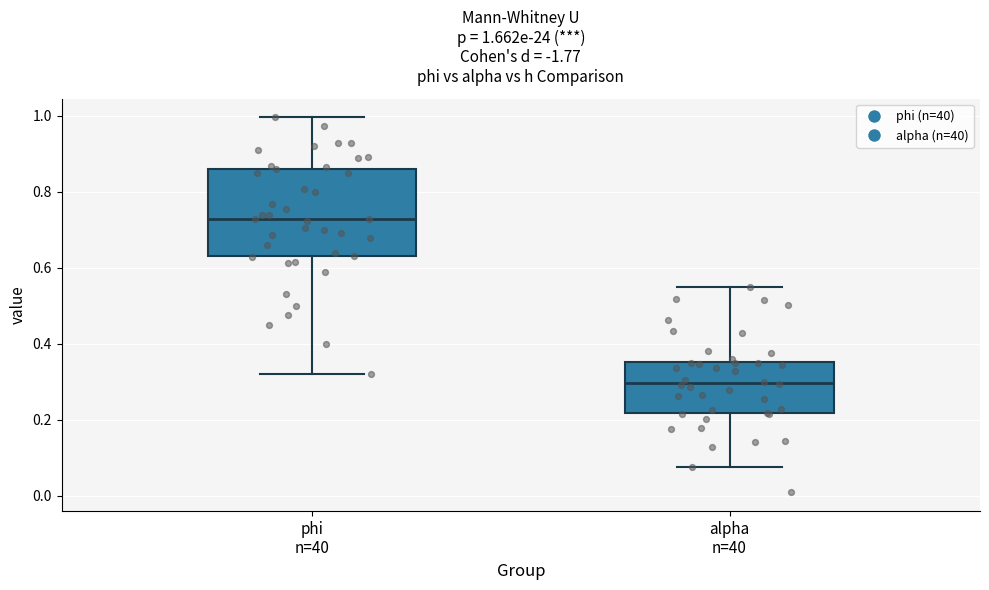

Which box has the lowest median line?

alpha n=40